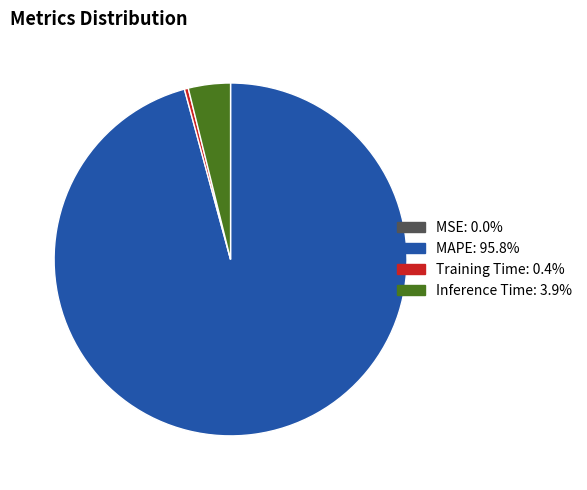

Is there any slice that represents more than half of the pie?

Yes